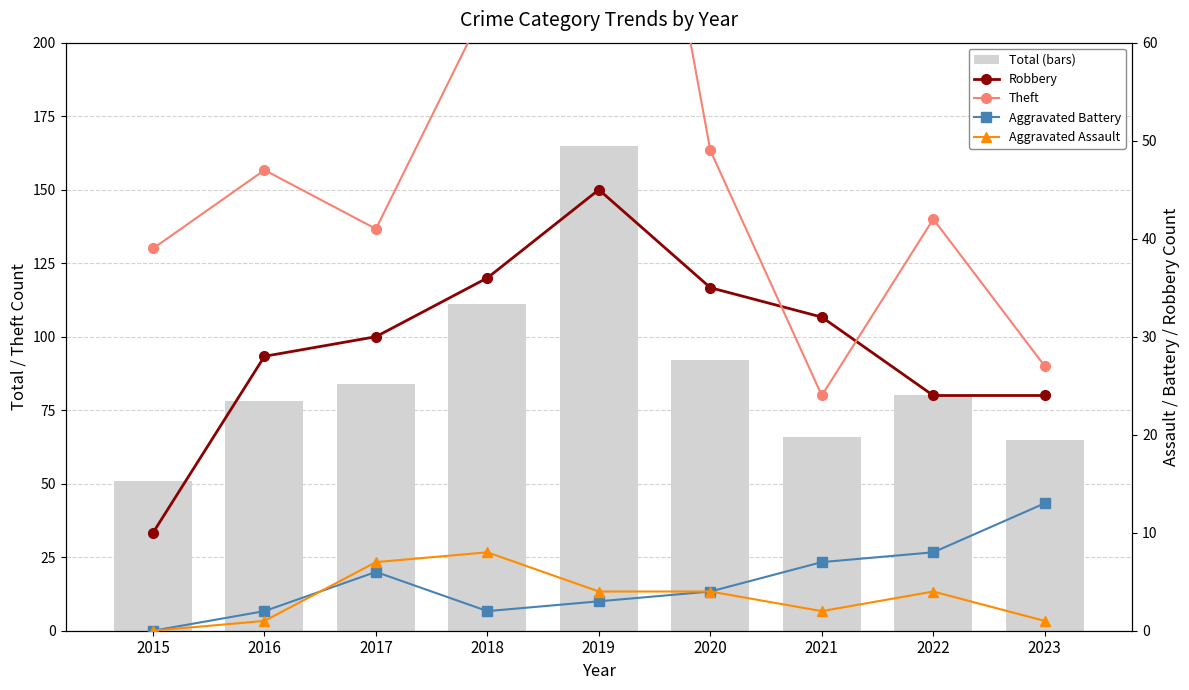

Count the Aggravated Assault values in the range 1 to 4.

6